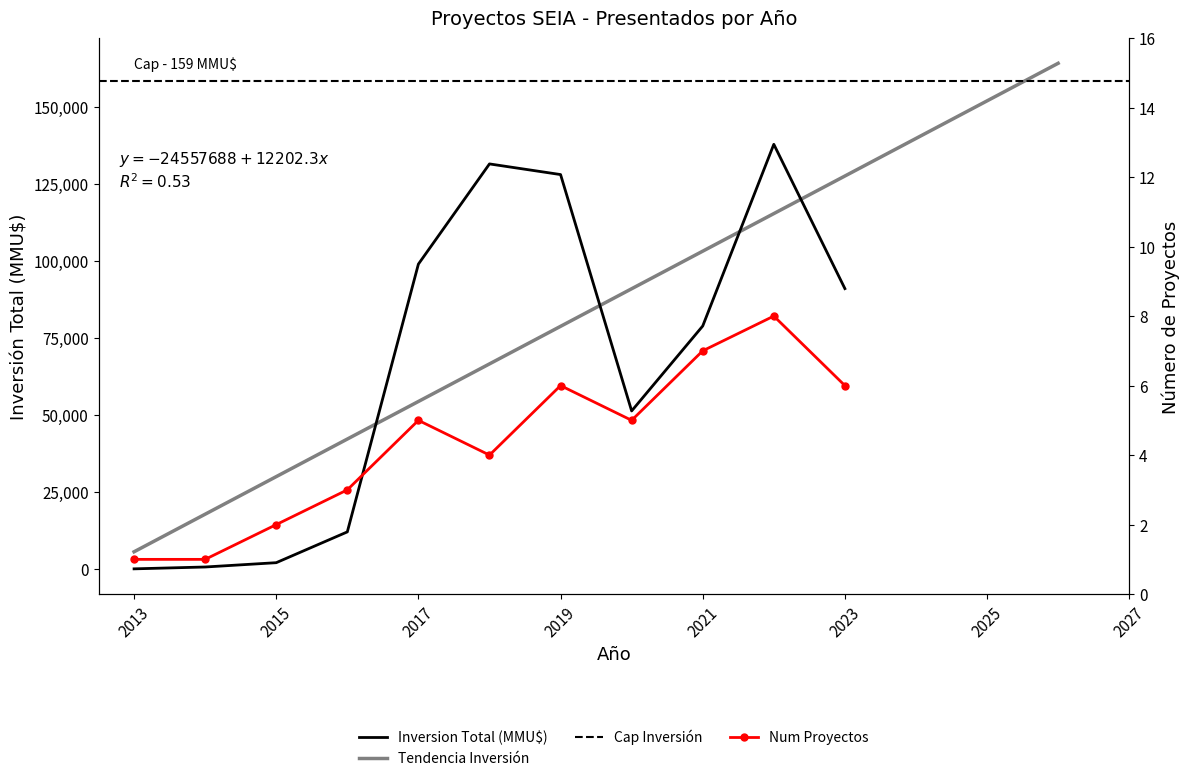

After their last crossing, which series has the higher values: Num Proyectos or Inversion Total (MMU$)?

Inversion Total (MMU$)